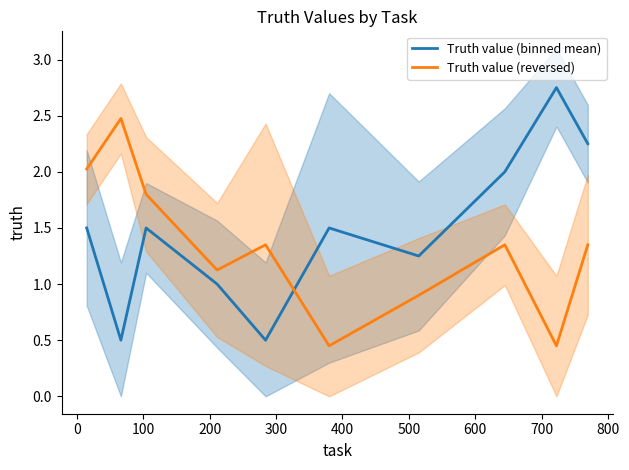

How many values in the Truth value (binned mean) series are below 1?

2